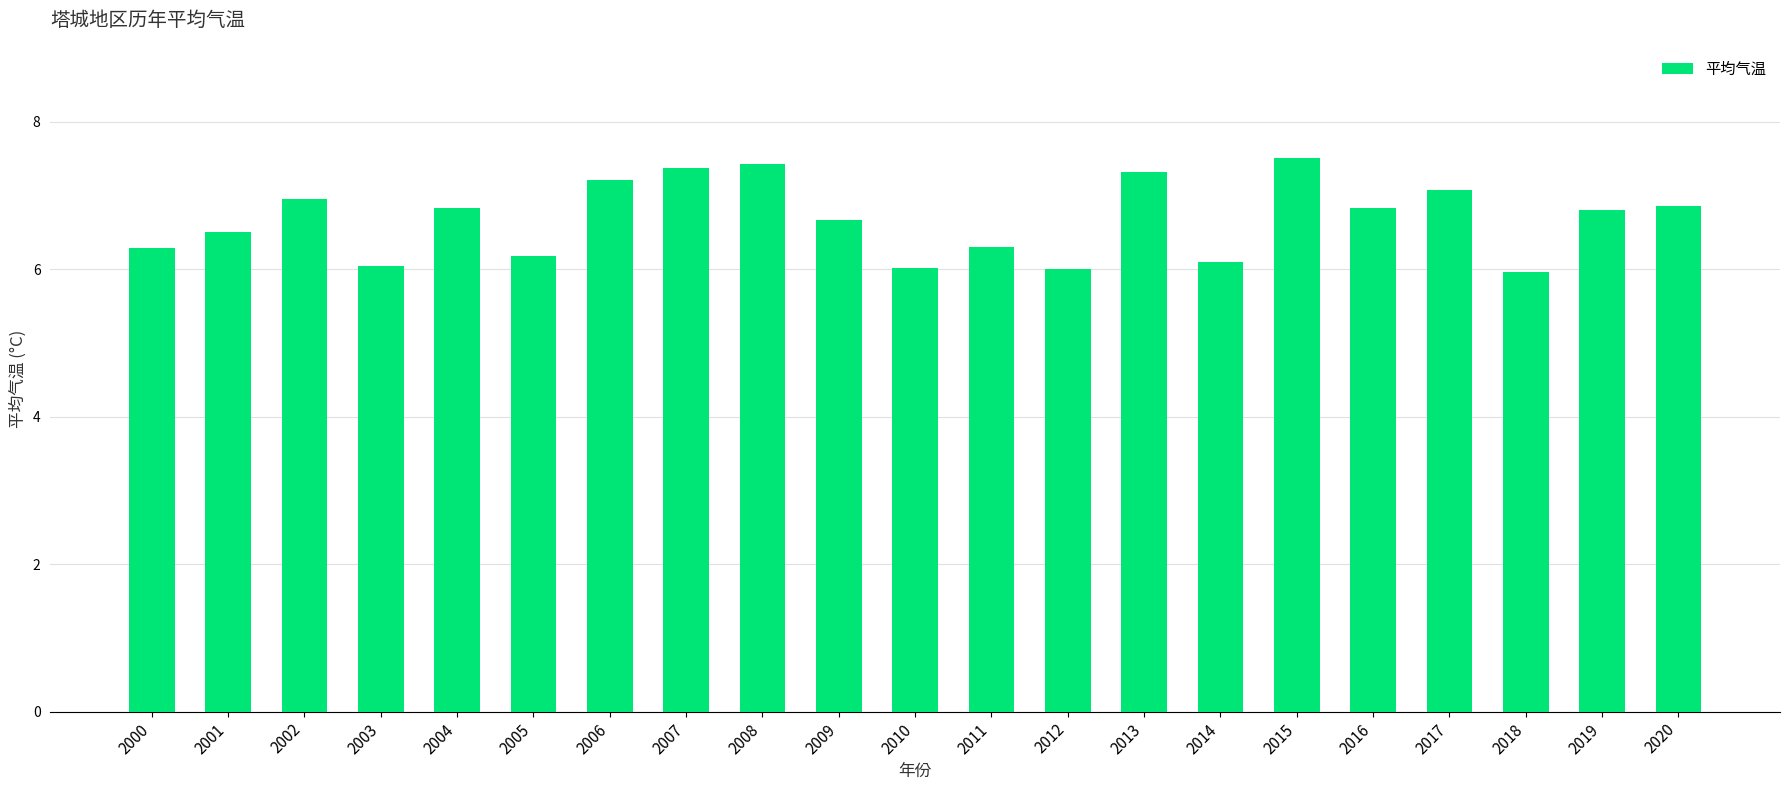

What is the greatest value displayed?

7.5